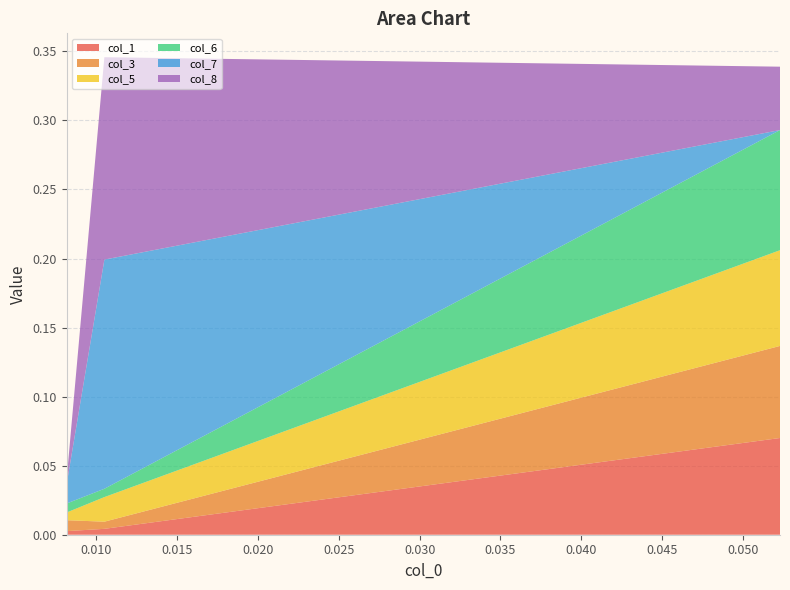

Reading left to right, transcribe all the data shown in this chart.

col_1: 0.0	0.0	0.1
col_3: 0.0	0.0	0.1
col_5: 0.0	0.0	0.1
col_6: 0.0	0.0	0.1
col_7: 0.0	0.2	0.0
col_8: 0.0	0.1	0.0